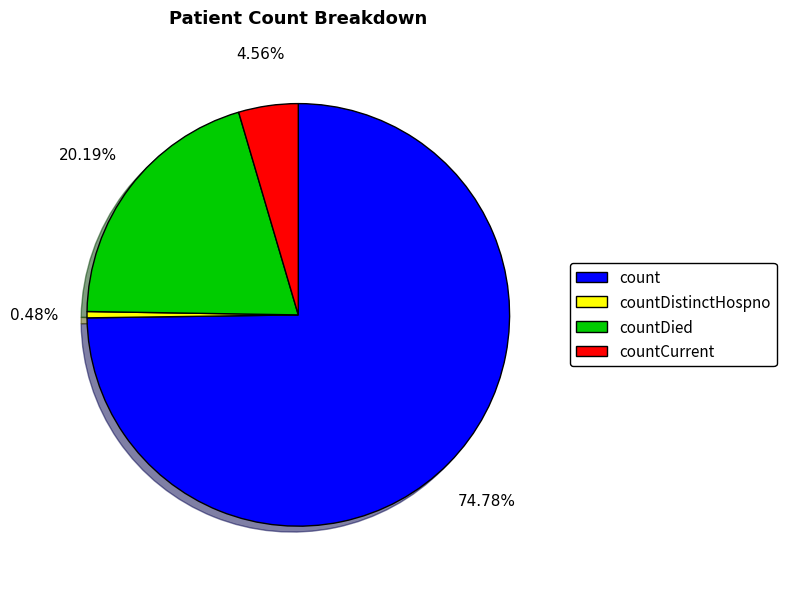

To the nearest percent, what is the difference between the largest and smallest slice percentages?

74%